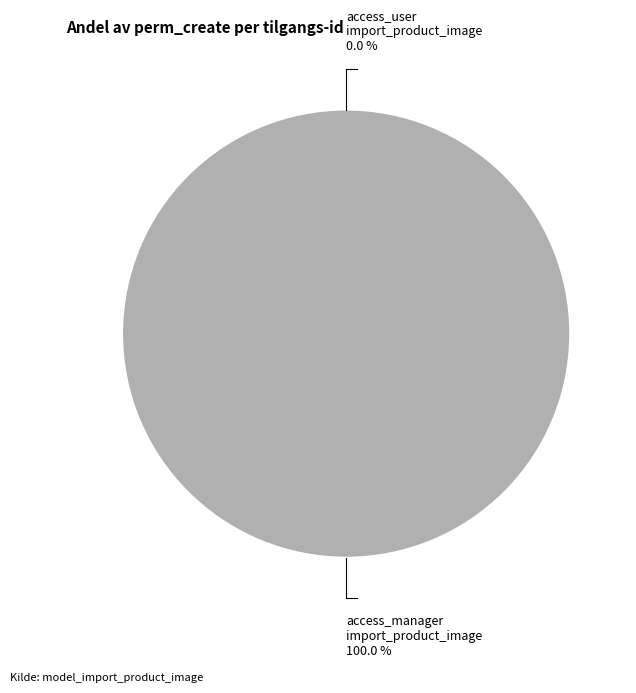

Is there a majority slice in this chart?

Yes